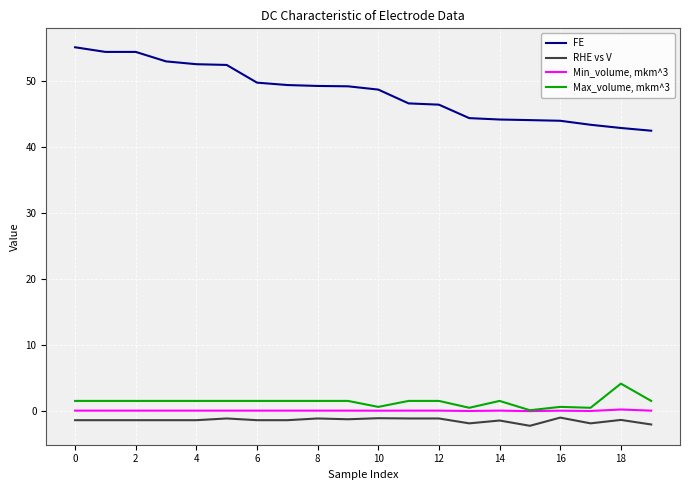

In Max_volume, mkm^3, how many points are lower than both neighbors (excluding endpoints)?

4